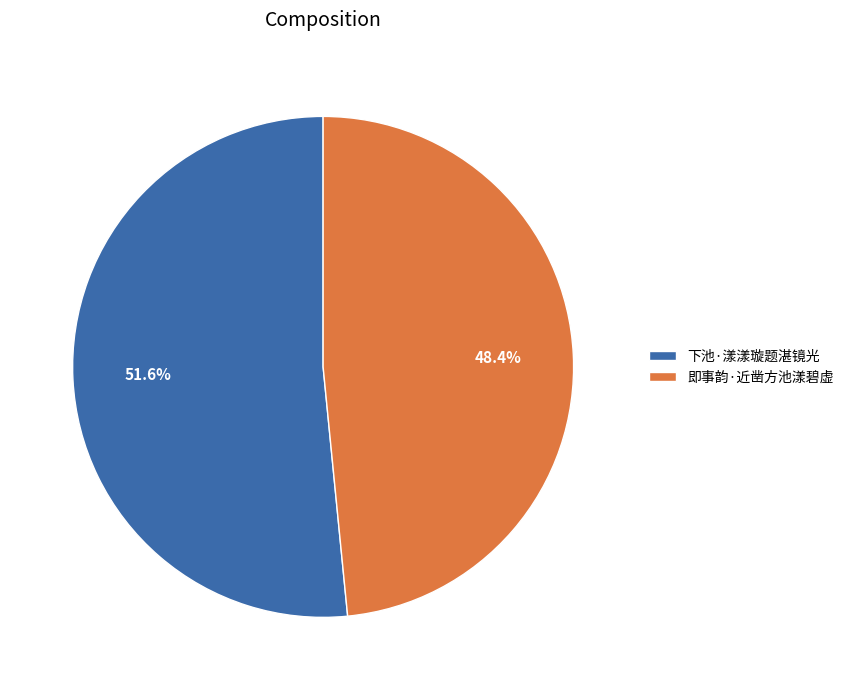

Which slice is the largest?

下池·漾漾璇题湛镜光